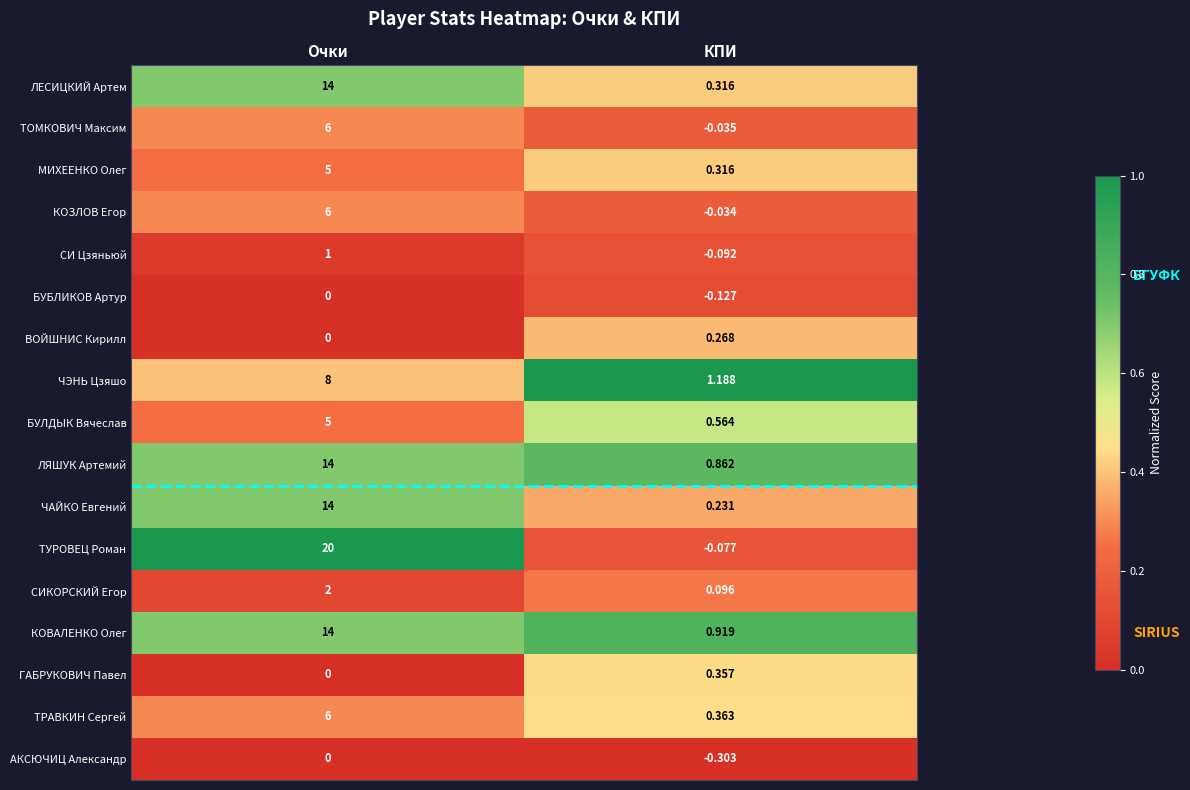

Where is ЛЕСИЦКИЙ Артем nearest to the value 7?

КПИ